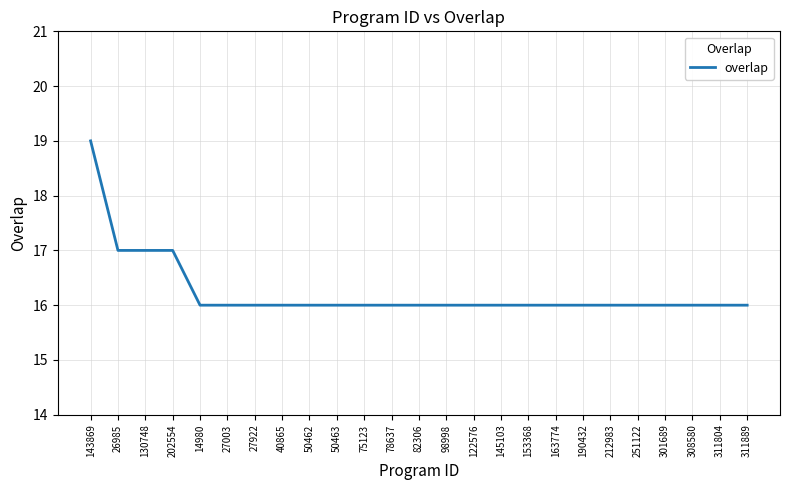

The value at 122576 is 16. True or false?

True